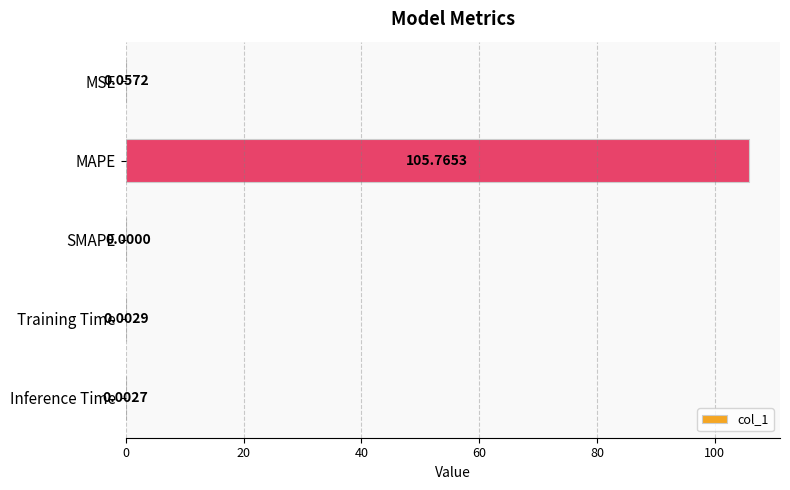

At which category does the chart reach its peak across all series?

MAPE